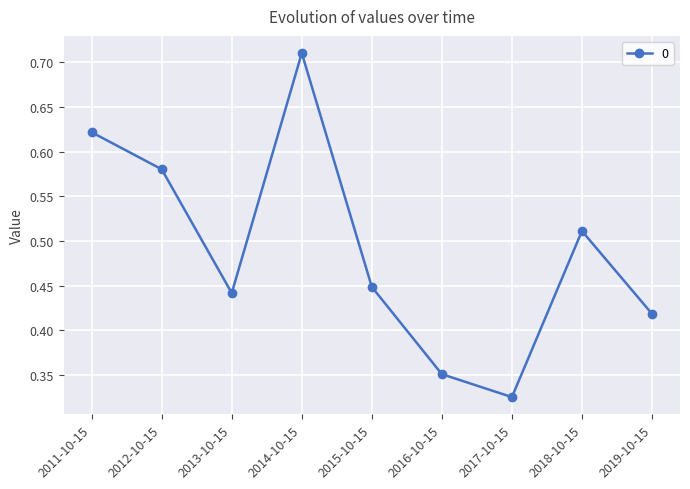

At which label is the value closest to 0?

2017-10-15